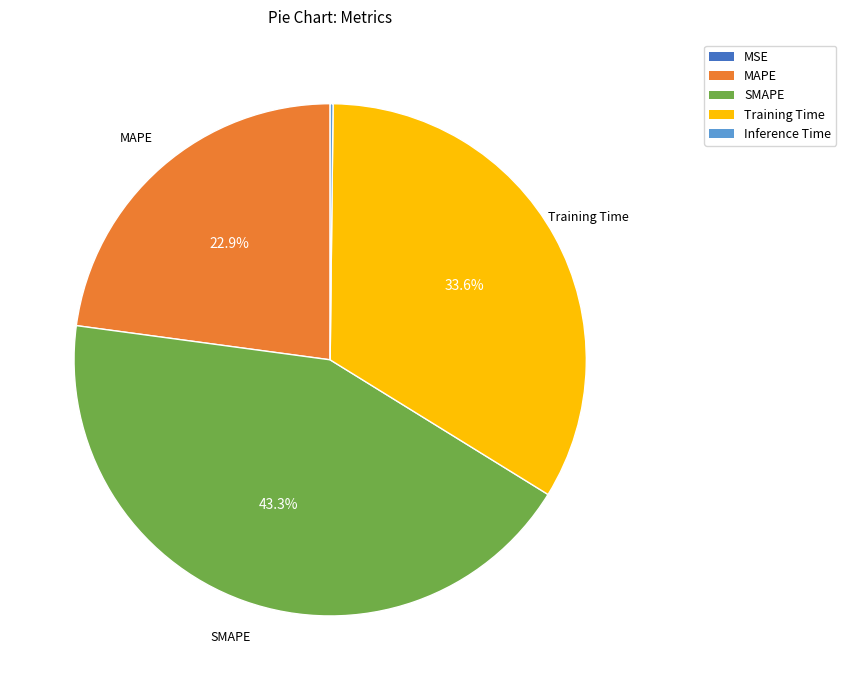

Is there a majority slice in this chart?

No